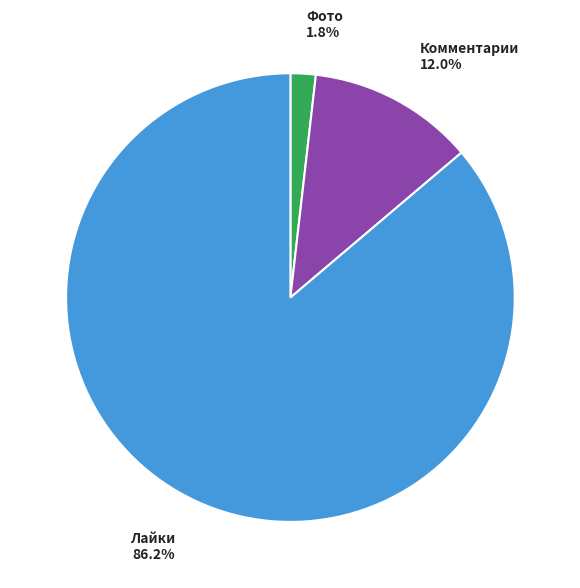

Which slice is the largest?

Лайки